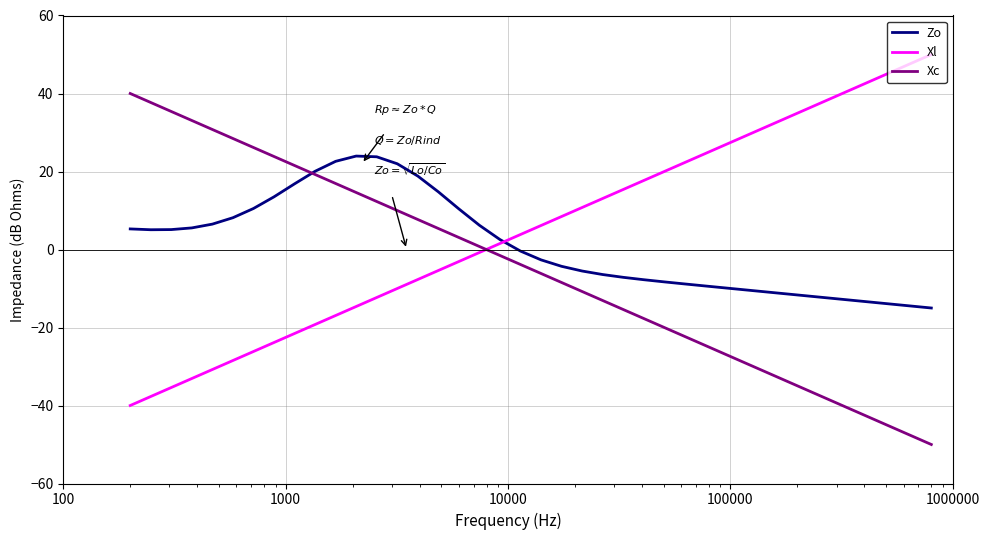

How many intersections are there between Xc and Xl?

1